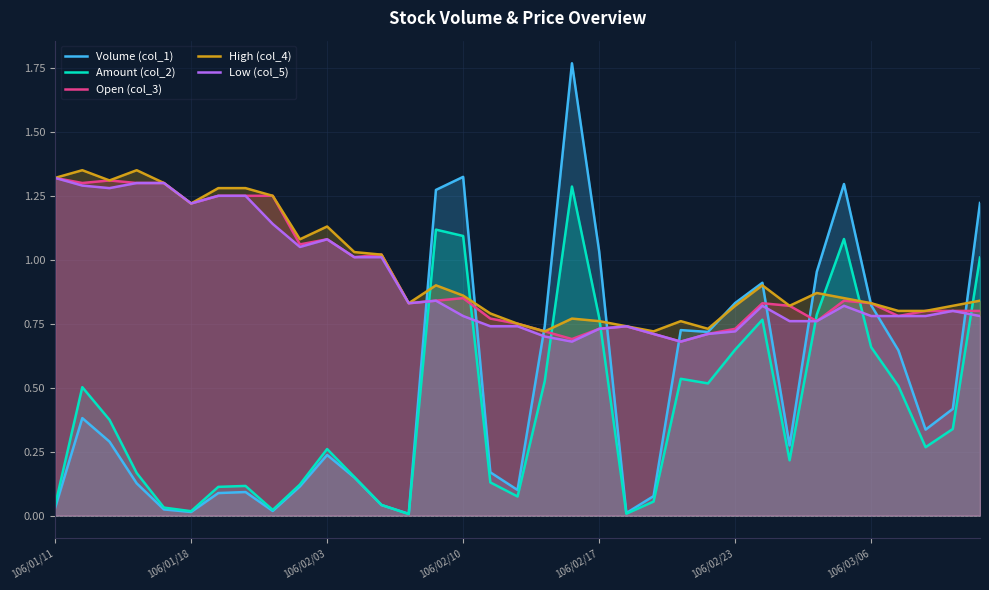

True or false: Amount (col_2) and Low (col_5) cross at least once.

True